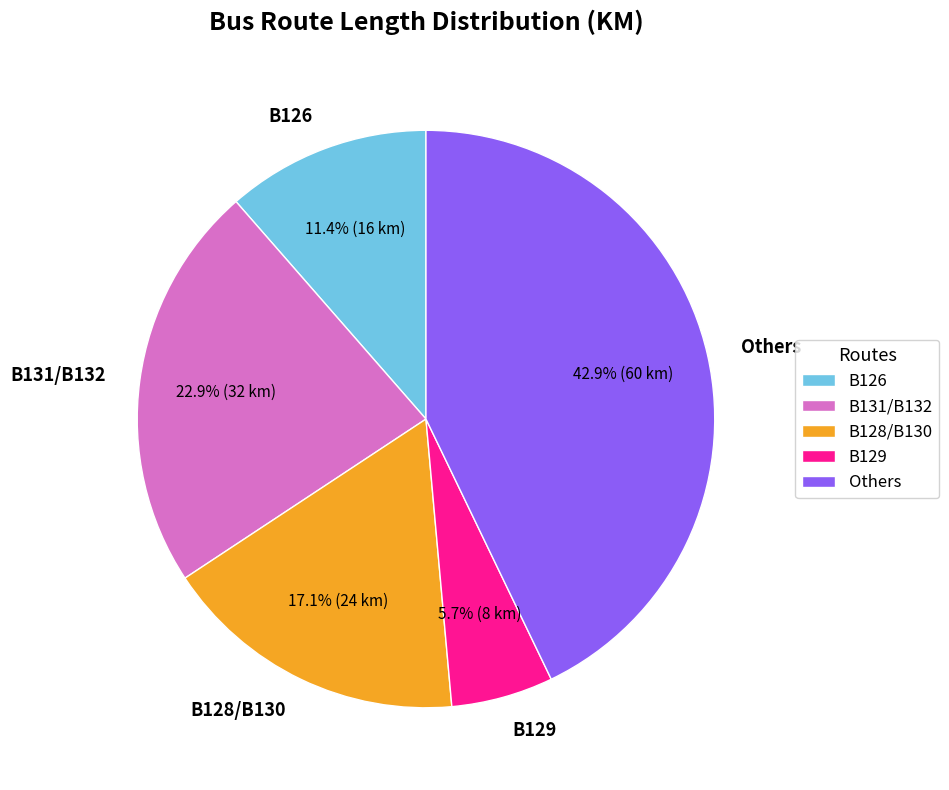

Is there any slice that represents more than half of the pie?

No